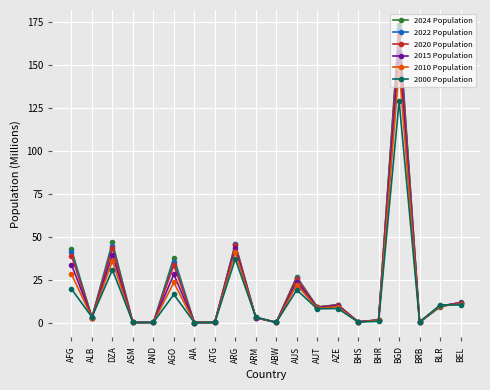

At how many categories does at least one series exceed 93?

1